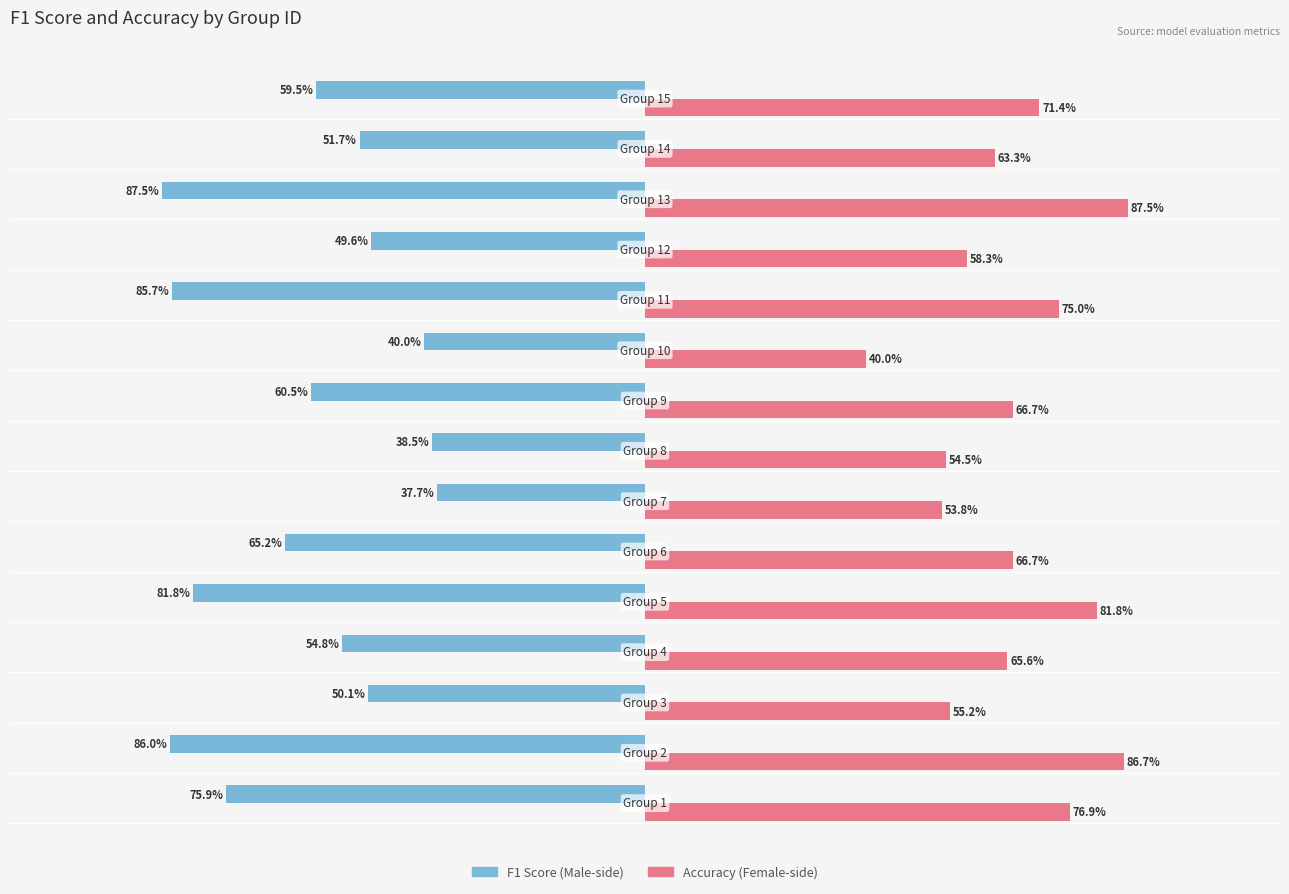

Reading right to left, what are all the values shown in this chart?

f1: -0.6	-0.5	-0.9	-0.5	-0.9	-0.4	-0.6	-0.4	-0.4	-0.7	-0.8	-0.5	-0.5	-0.9	-0.8
accuracy: 0.7	0.6	0.9	0.6	0.8	0.4	0.7	0.5	0.5	0.7	0.8	0.7	0.6	0.9	0.8